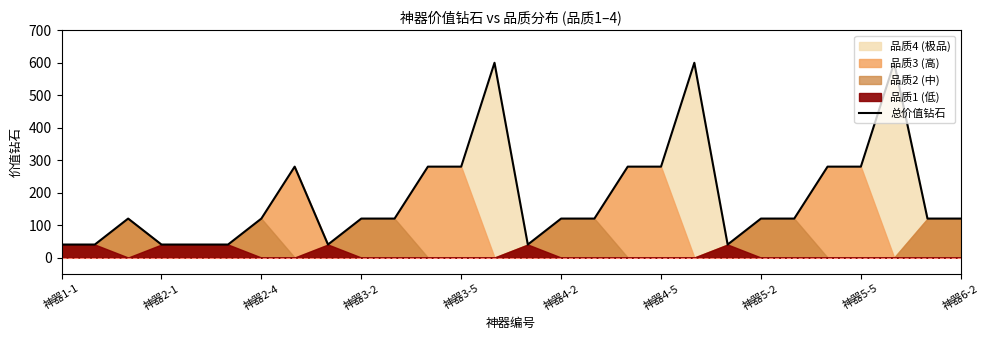

The value of 总价值钻石 at 神器2-1 is 40. True or false?

True